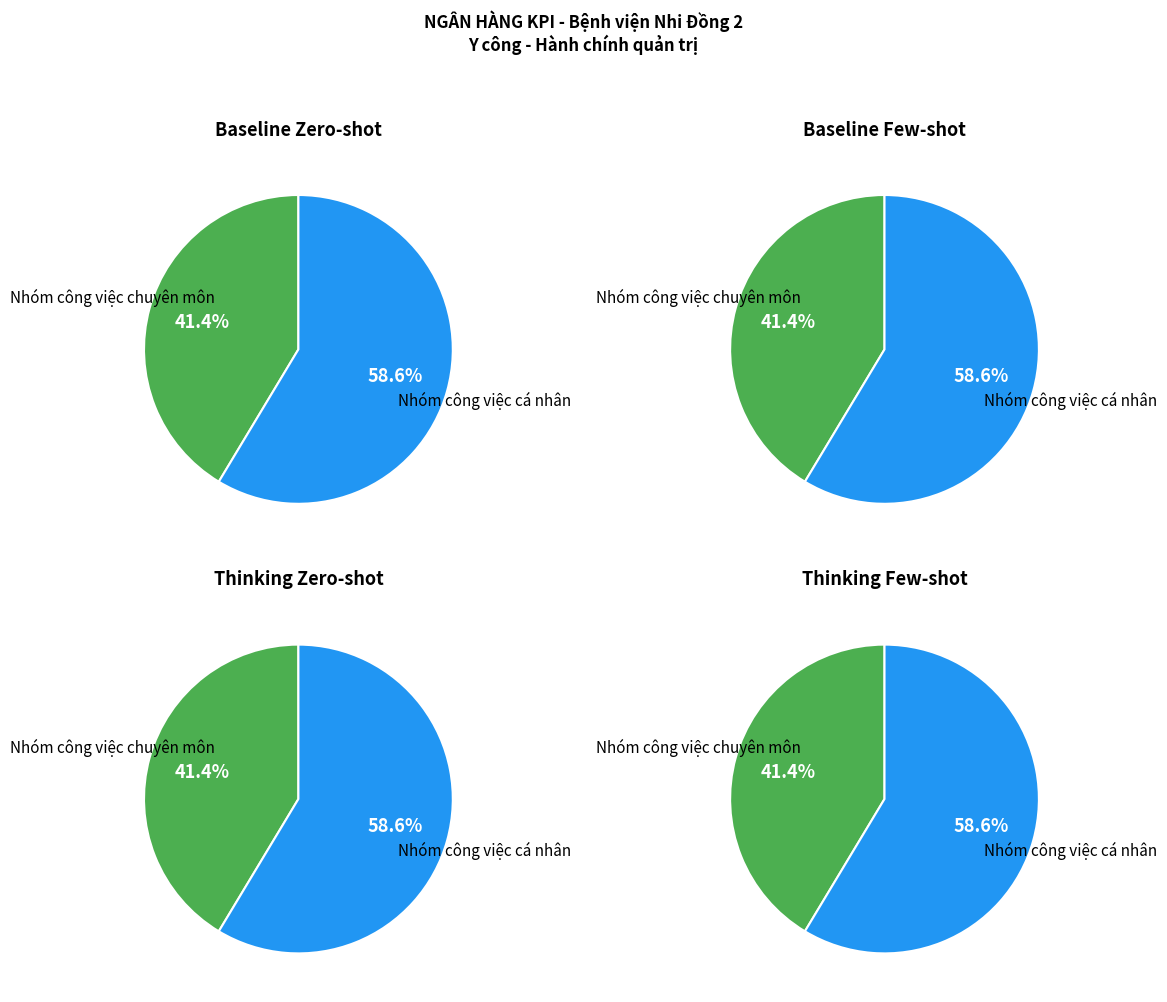

To the nearest percent, what portion does Nhóm công việc chuyên môn represent?

41%